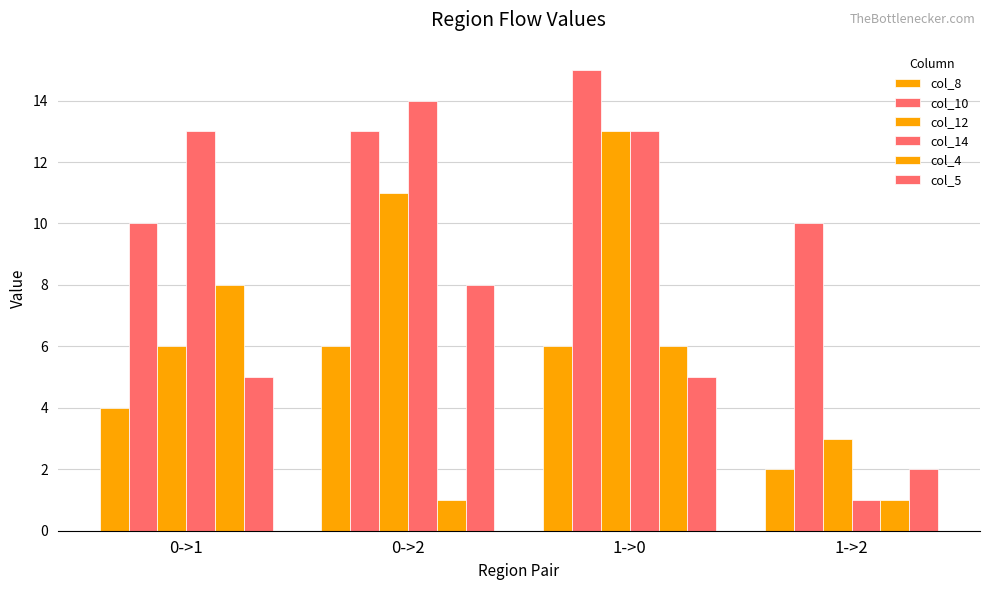

What is the highest value of the col_10 series?

15